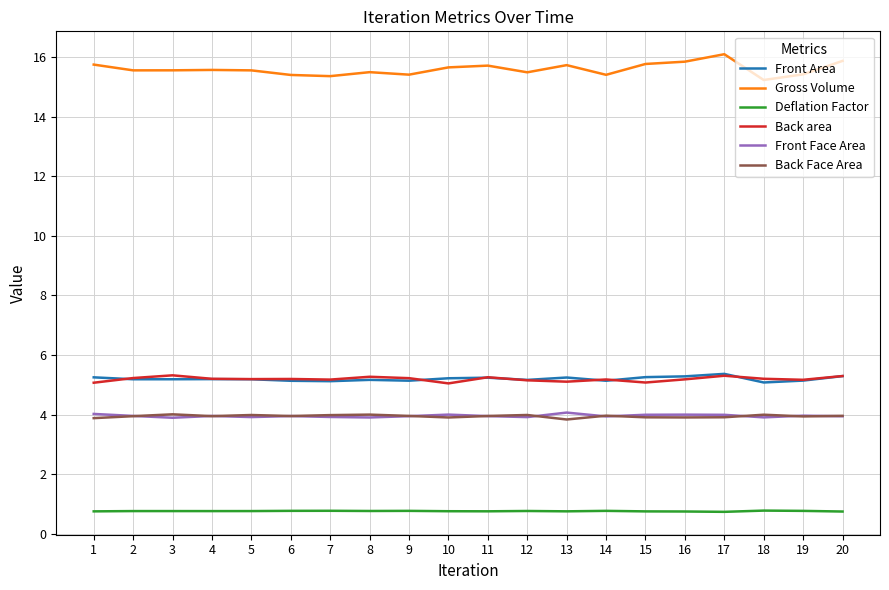

At which category does the chart reach its peak across all series?

17